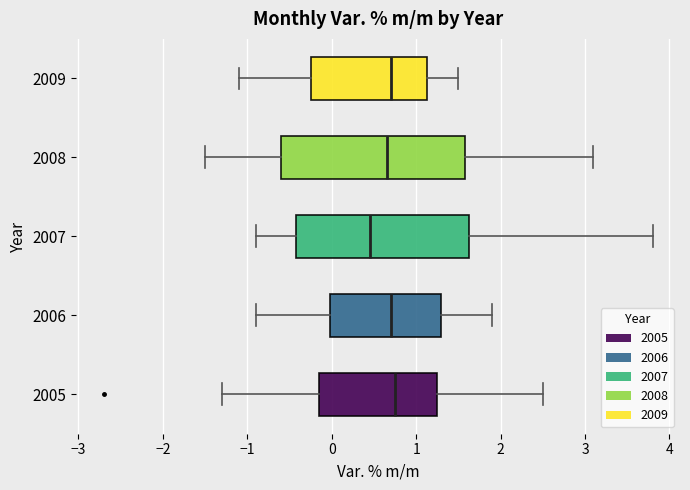

Where is the right edge of the box at y = 2007 on the x-axis? The values are not printed on the chart, so give them approximately, as read against the axis.

1.6